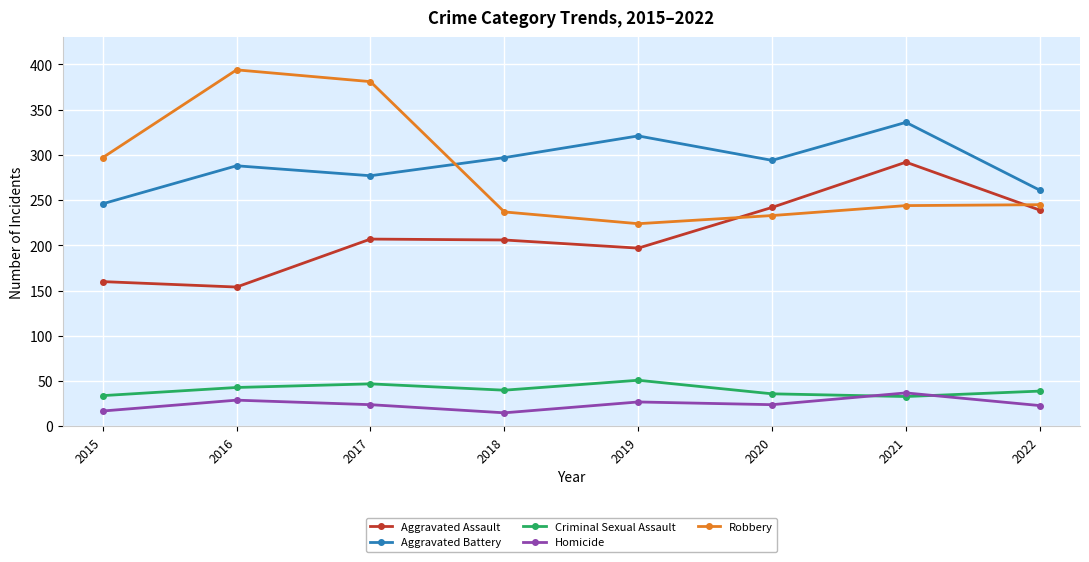

True or false: Homicide has more than 1 interior local peaks.

True